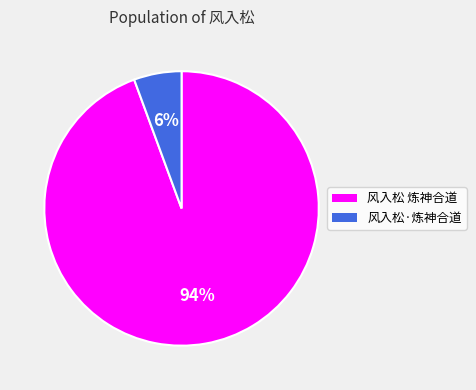

To the nearest percent, what is the combined percentage of 风入松·炼神合道 and 风入松 炼神合道?

100%